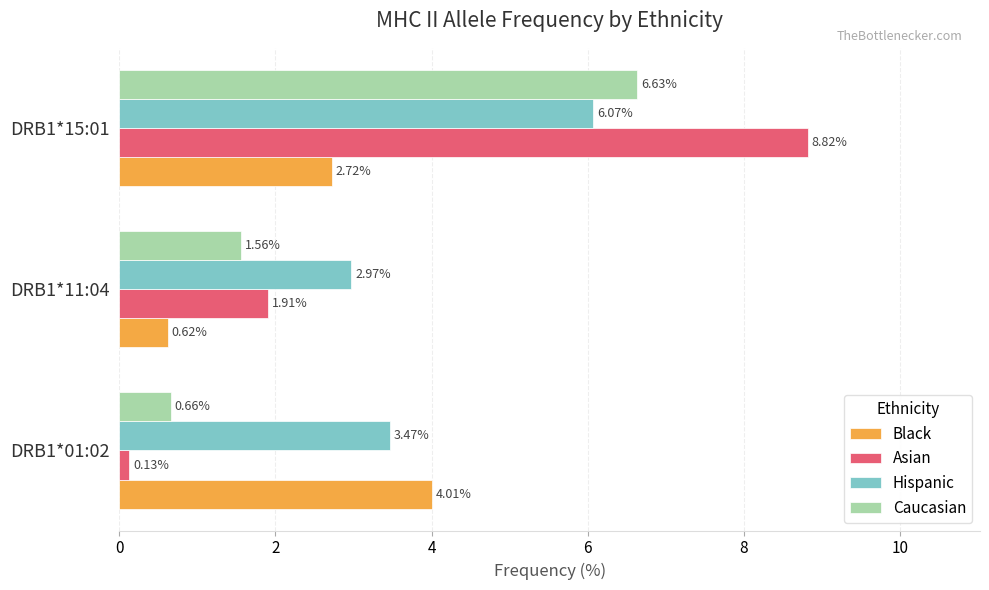

What is the sum of the Asian values at DRB1*15:01 and DRB1*11:04?

10.7